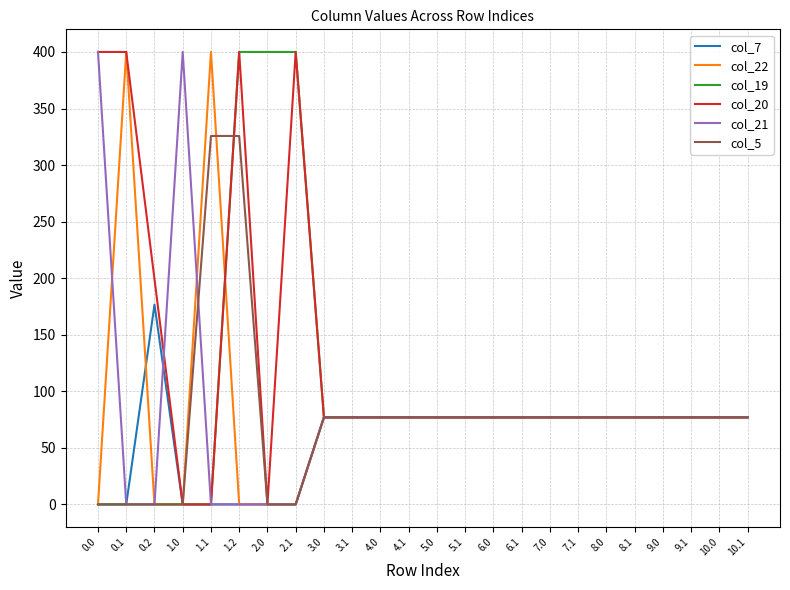

What is the total value across all series at 4.0?

462.0